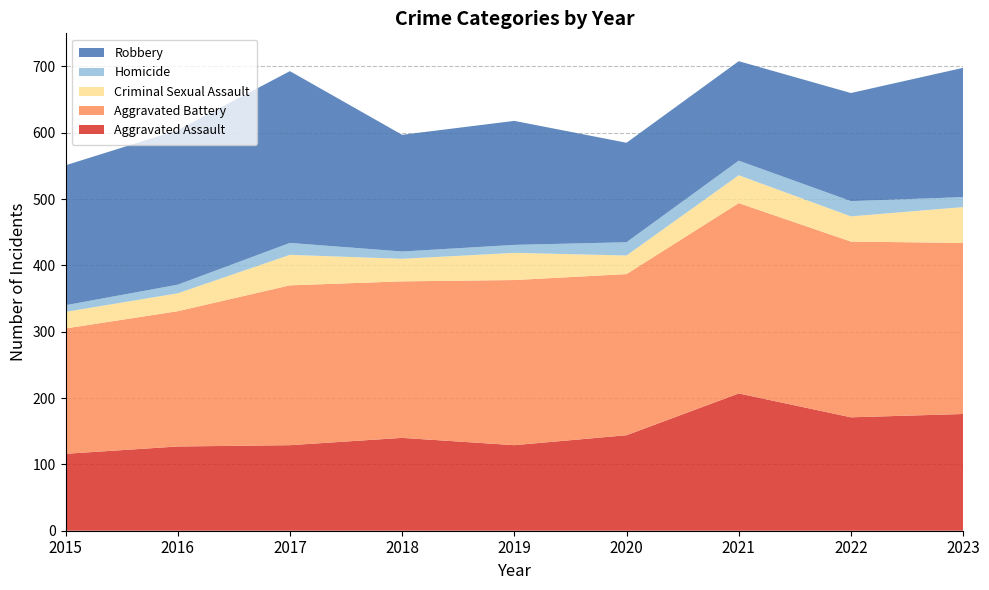

Reading right to left, what are all the values shown in this chart?

Aggravated Assault: 2023=176	2022=171	2021=207	2020=144	2019=129	2018=140	2017=129	2016=127	2015=116
Aggravated Battery: 2023=258	2022=265	2021=287	2020=243	2019=249	2018=236	2017=241	2016=204	2015=189
Criminal Sexual Assault: 2023=54	2022=38	2021=42	2020=28	2019=41	2018=34	2017=46	2016=27	2015=25
Homicide: 2023=15	2022=23	2021=22	2020=20	2019=12	2018=11	2017=18	2016=13	2015=10
Robbery: 2023=195	2022=163	2021=150	2020=150	2019=187	2018=176	2017=259	2016=233	2015=211